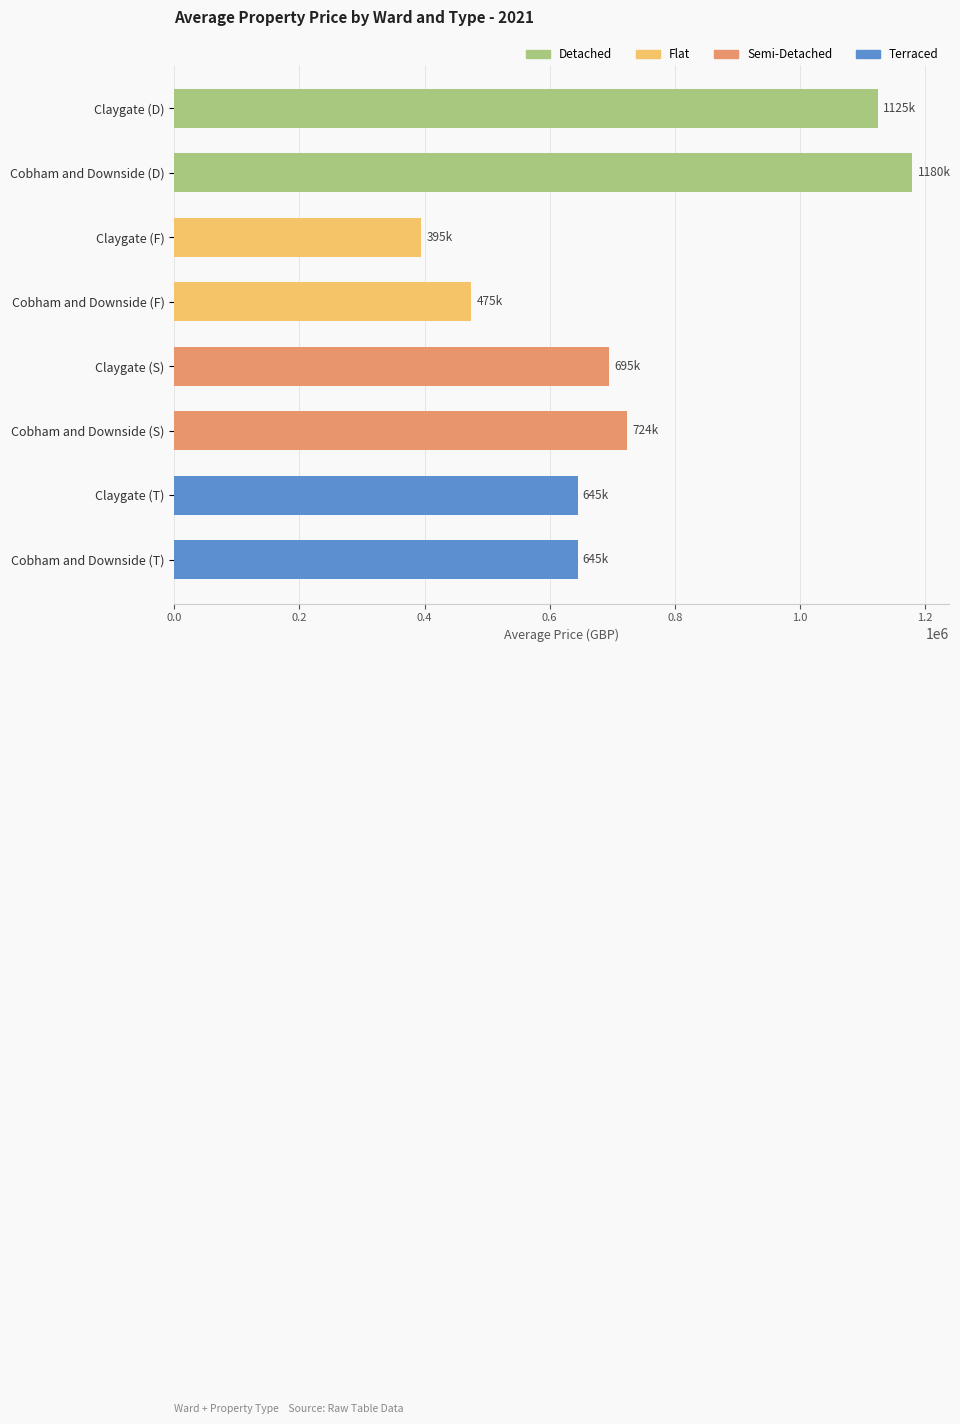

Reading top to bottom, what are all the values shown in this chart?

1125000	1180000	395000	475000	695000	723600	645000	645000